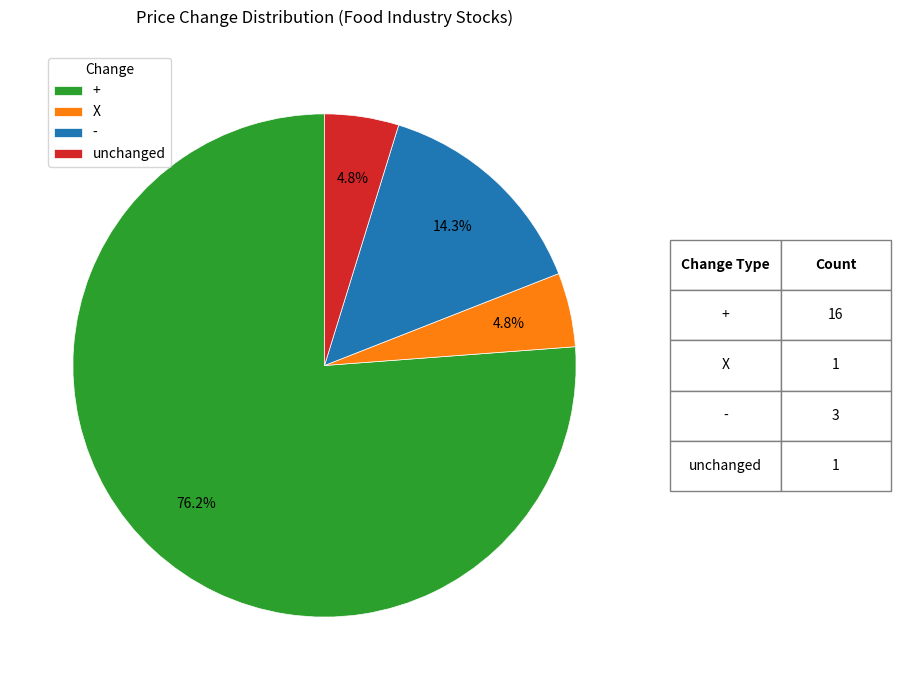

To the nearest percent, what is the combined percentage of + and X?

81%